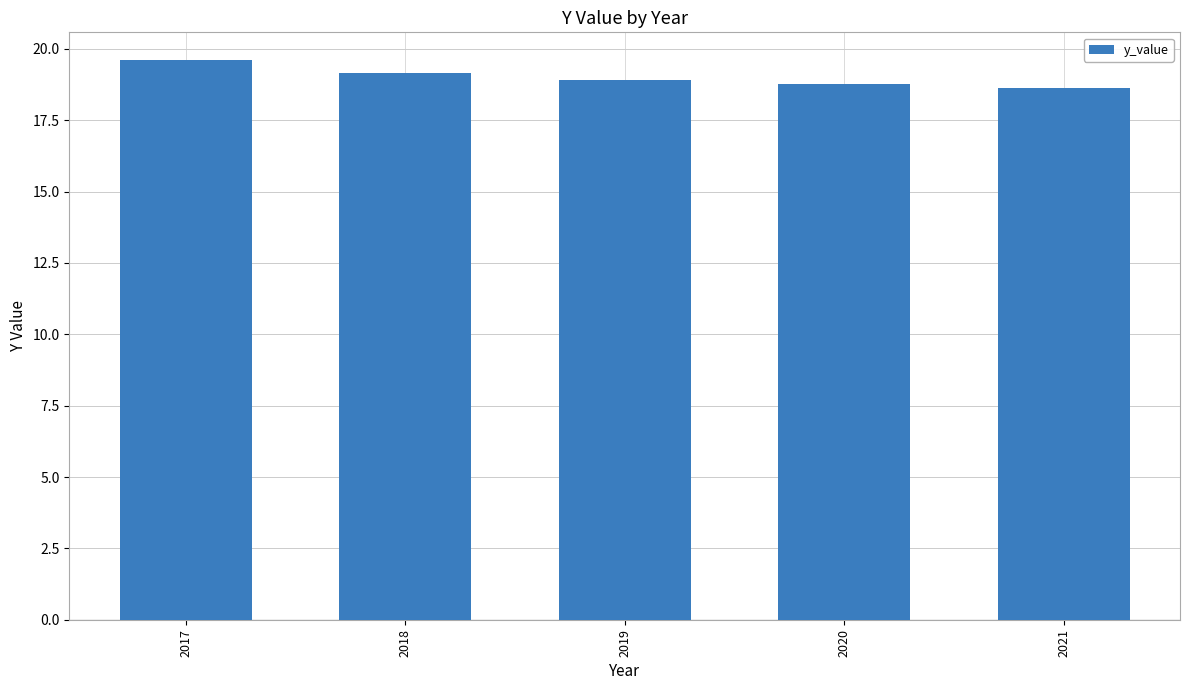

Does the chart contain any negative values?

No